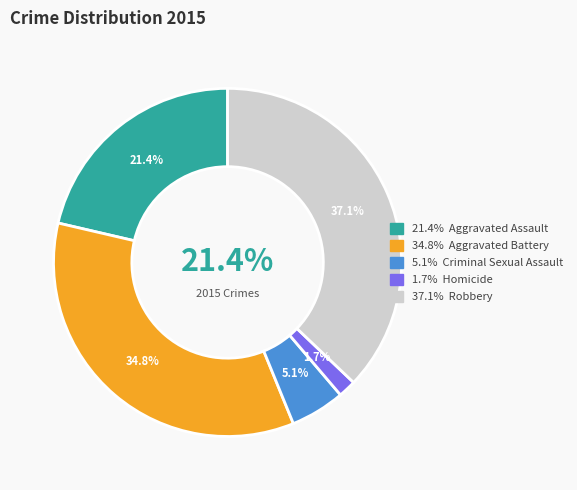

Does Aggravated Battery account for over 50% of the chart?

No